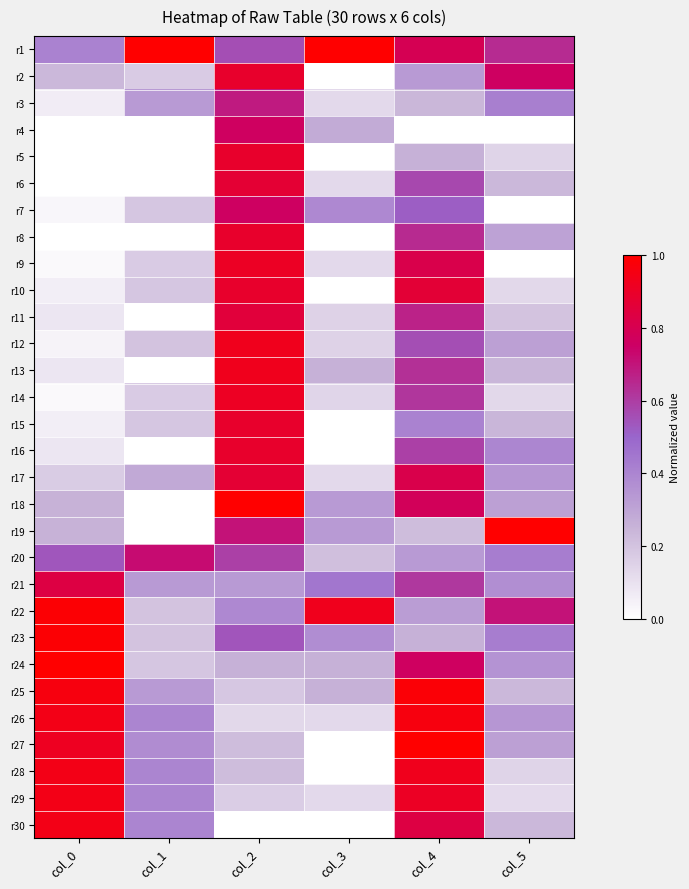

How many categories are shown in the chart?

6